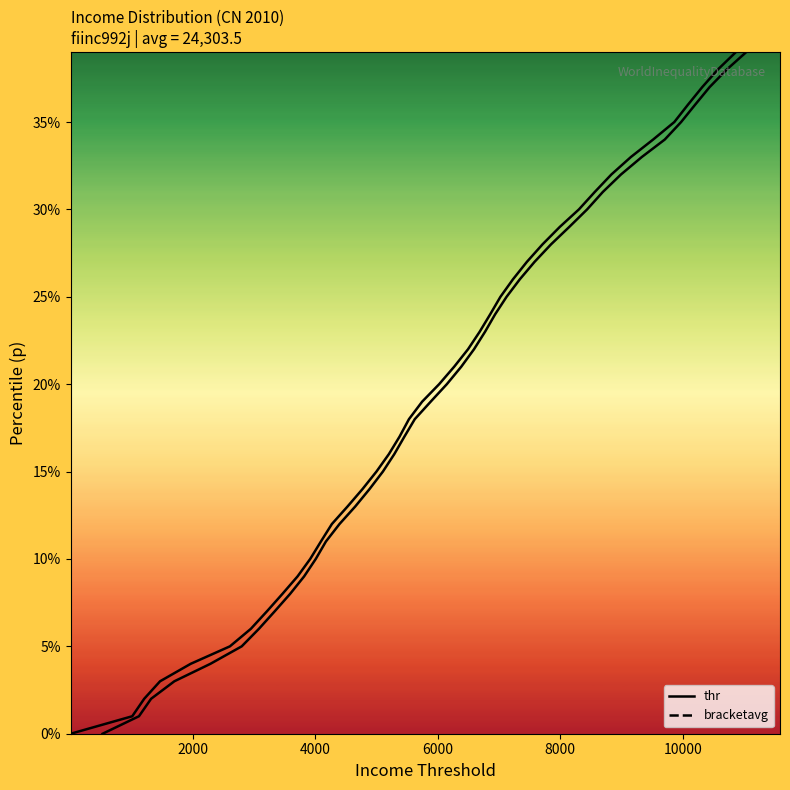

Does the chart display data point markers on the line(s)?

No